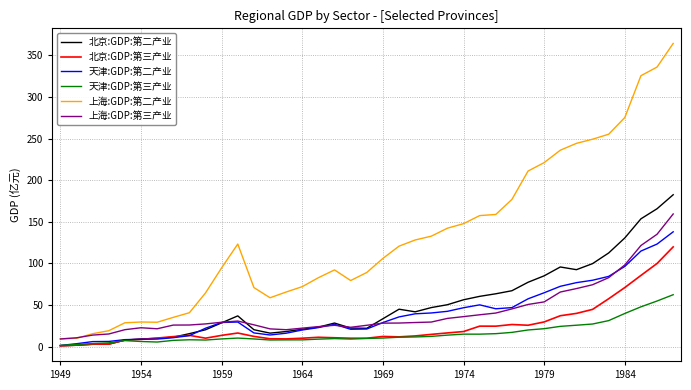

Which series has the largest total across all categories?

上海:GDP:第二产业